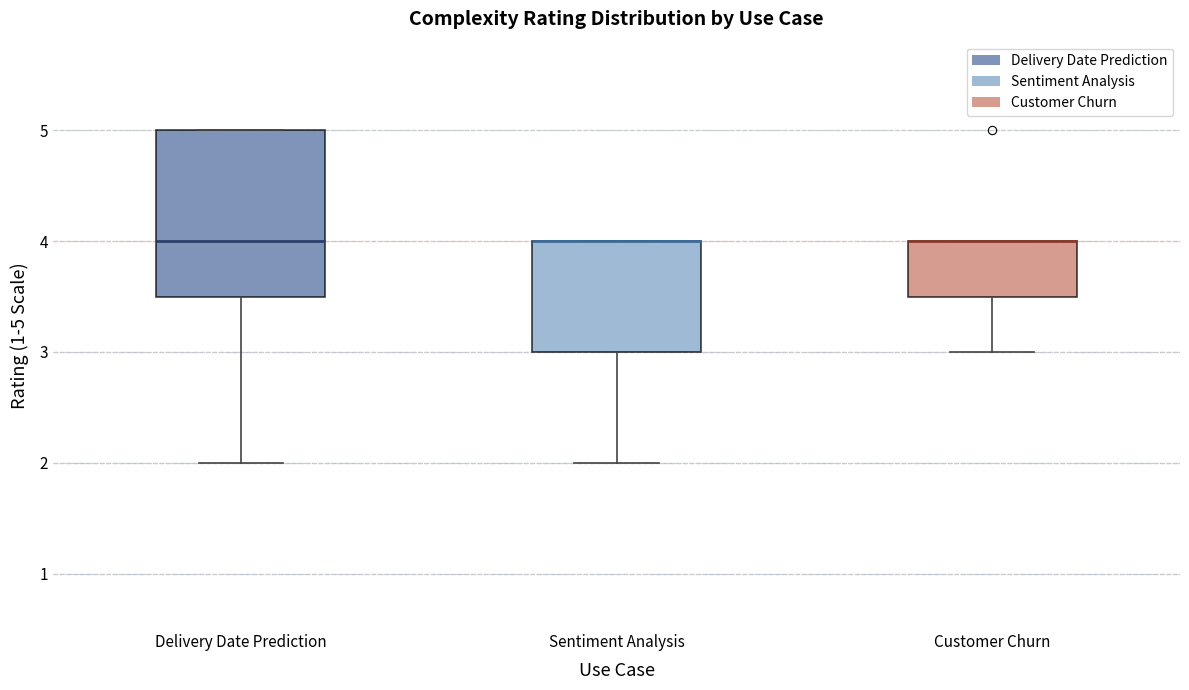

Where is the lower edge of the box for Sentiment Analysis on the y-axis? The values are not printed on the chart, so give them approximately, as read against the axis.

3.0